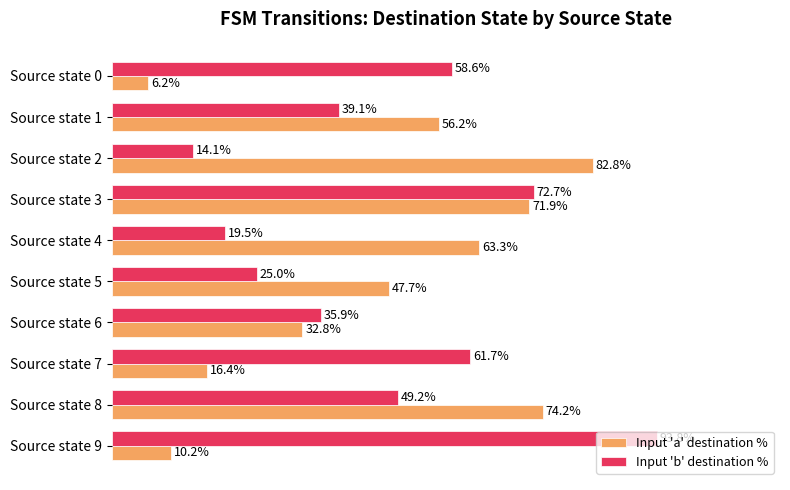

At which label is Input 'a' destination % closest to 44?

Source state 5